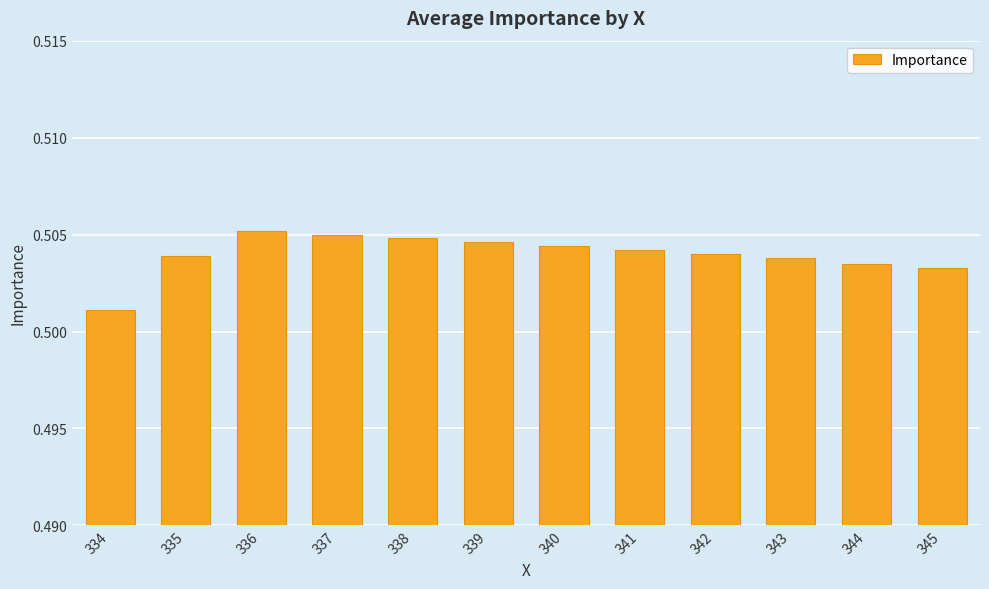

True or false: the data shows 0.2 at 336.

False